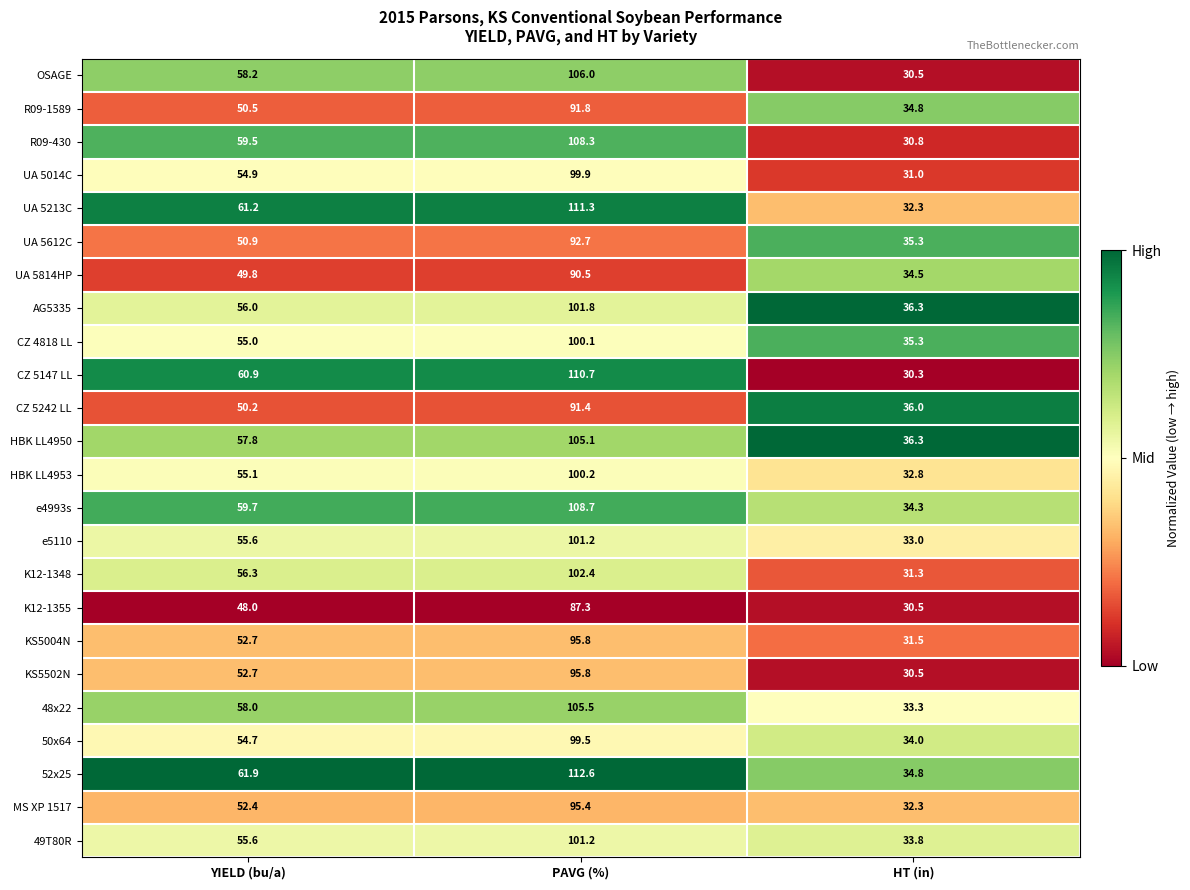

Which series changed the most between YIELD (bu/a) and PAVG (%)?

52x25